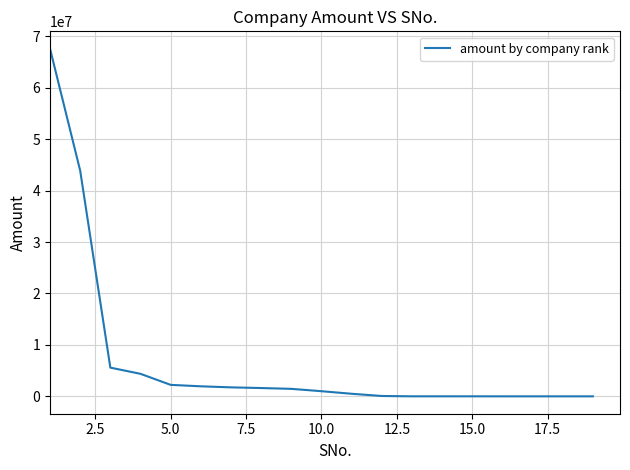

How many categories are shown in the chart?

19